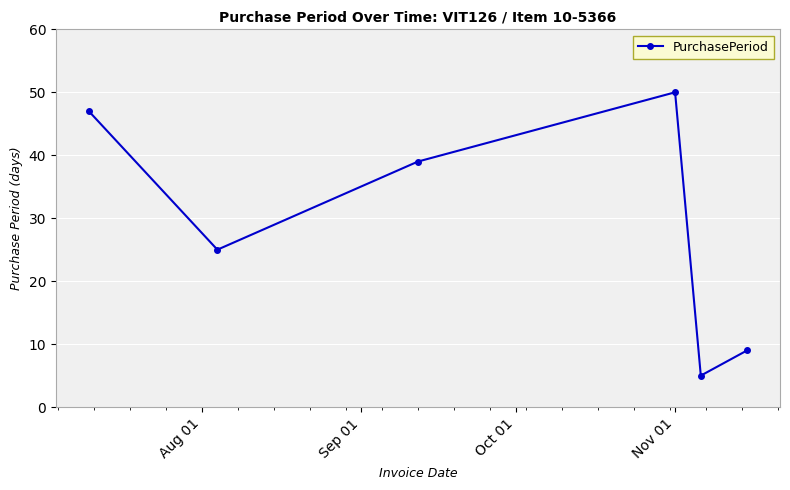

True or false: there are more than 0 points higher than both neighbors.

True